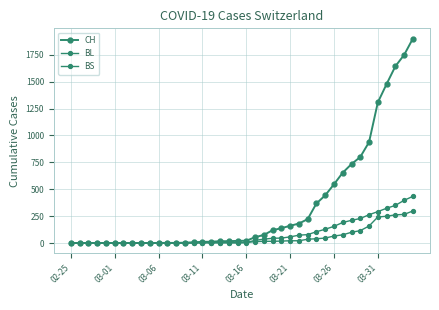

Does the chart have visible grid lines?

Yes